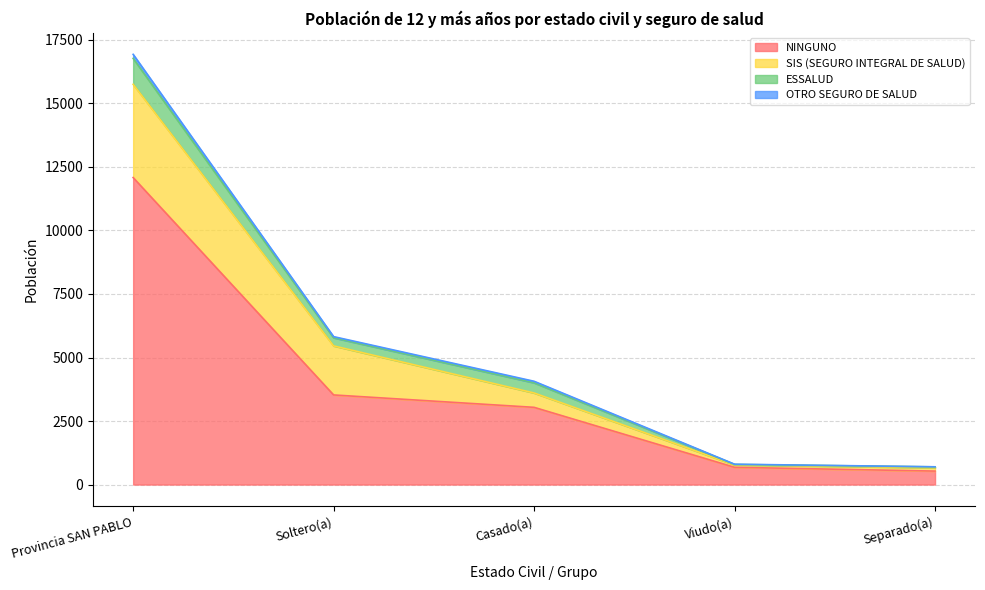

What is the maximum value shown in the chart?

16932